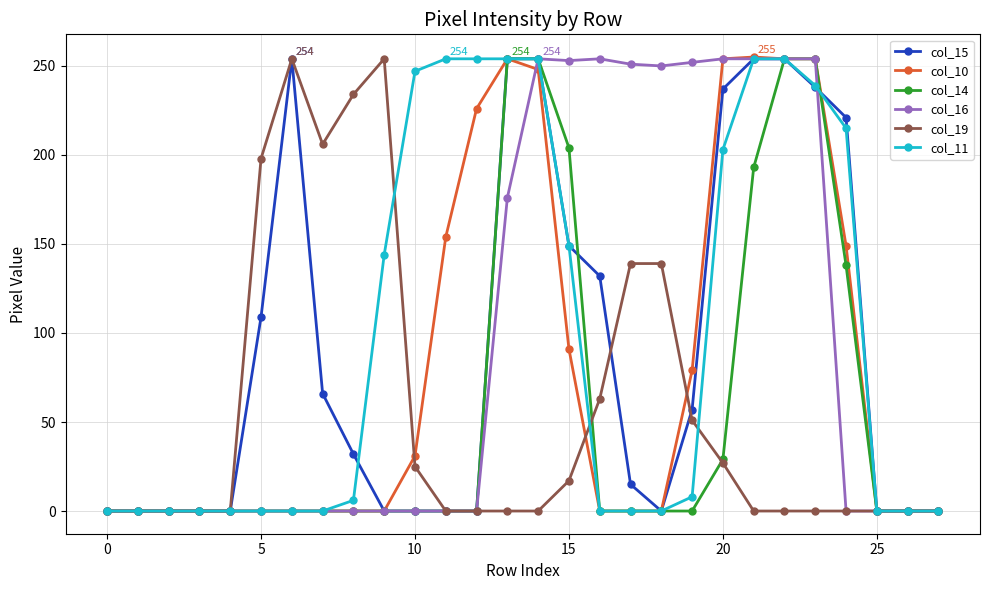

What are all the series names shown in the legend?

col_15, col_10, col_14, col_16, col_19, col_11